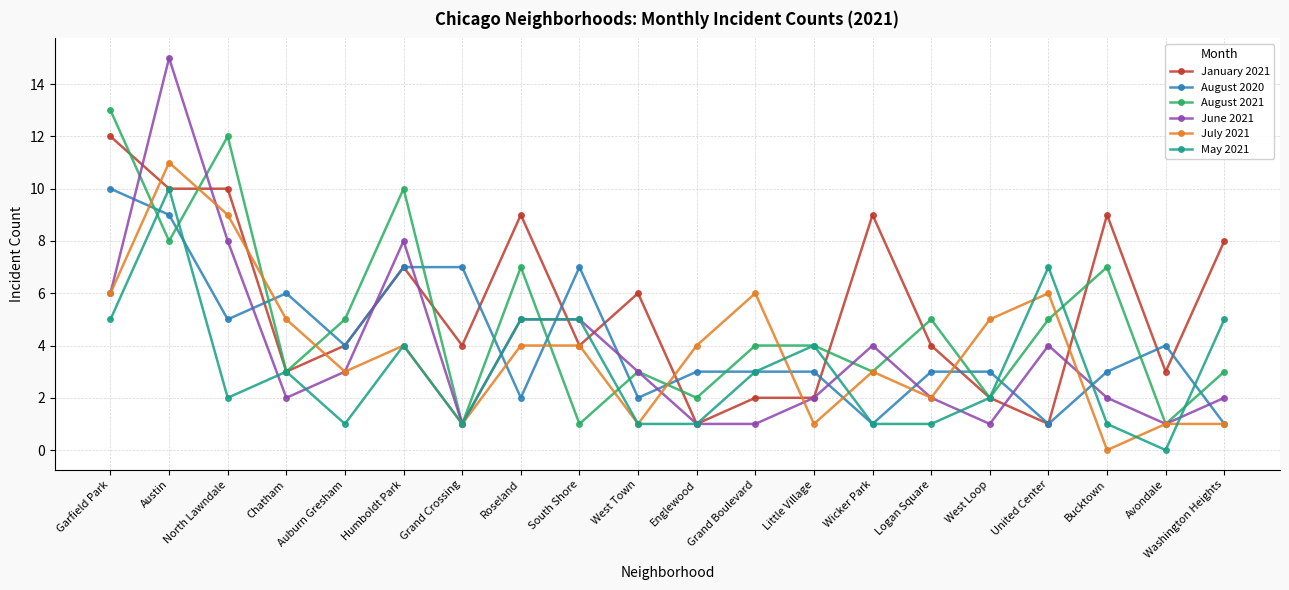

What is the approximate value of January 2021 at South Shore?

4